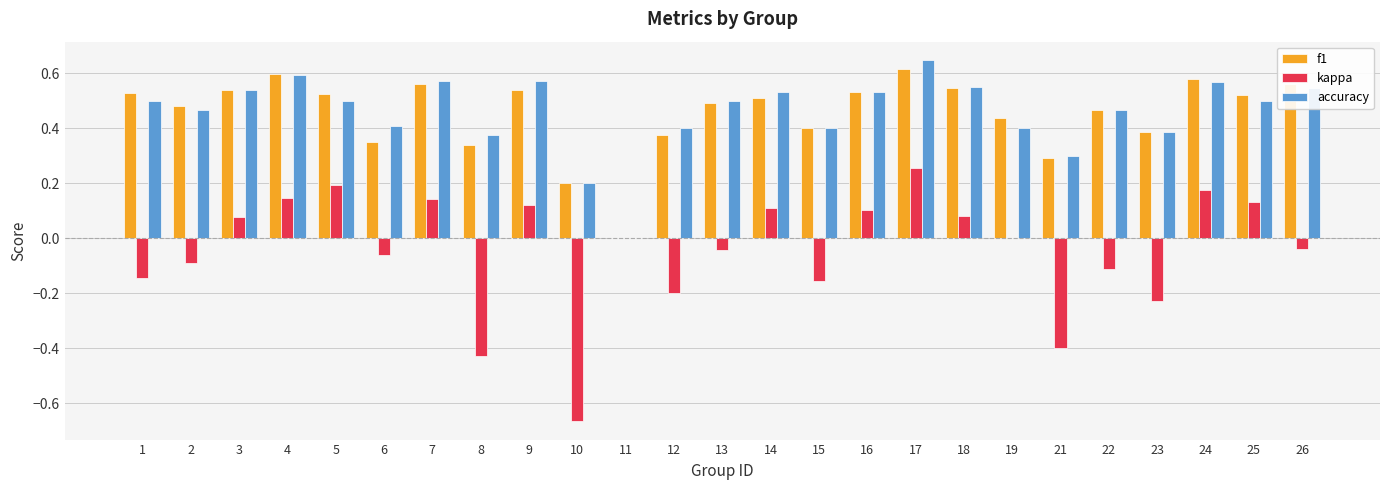

How many categories are shown in the chart?

25